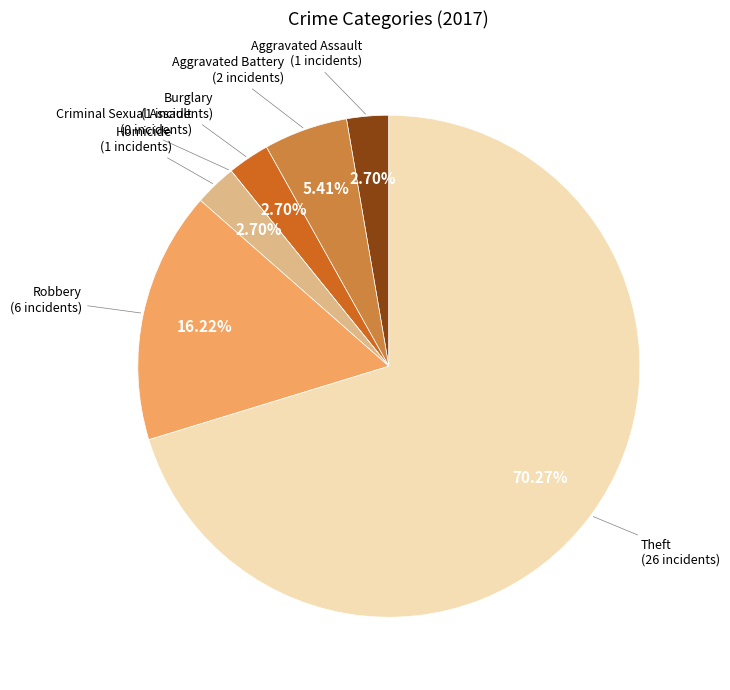

Is there a majority slice in this chart?

Yes